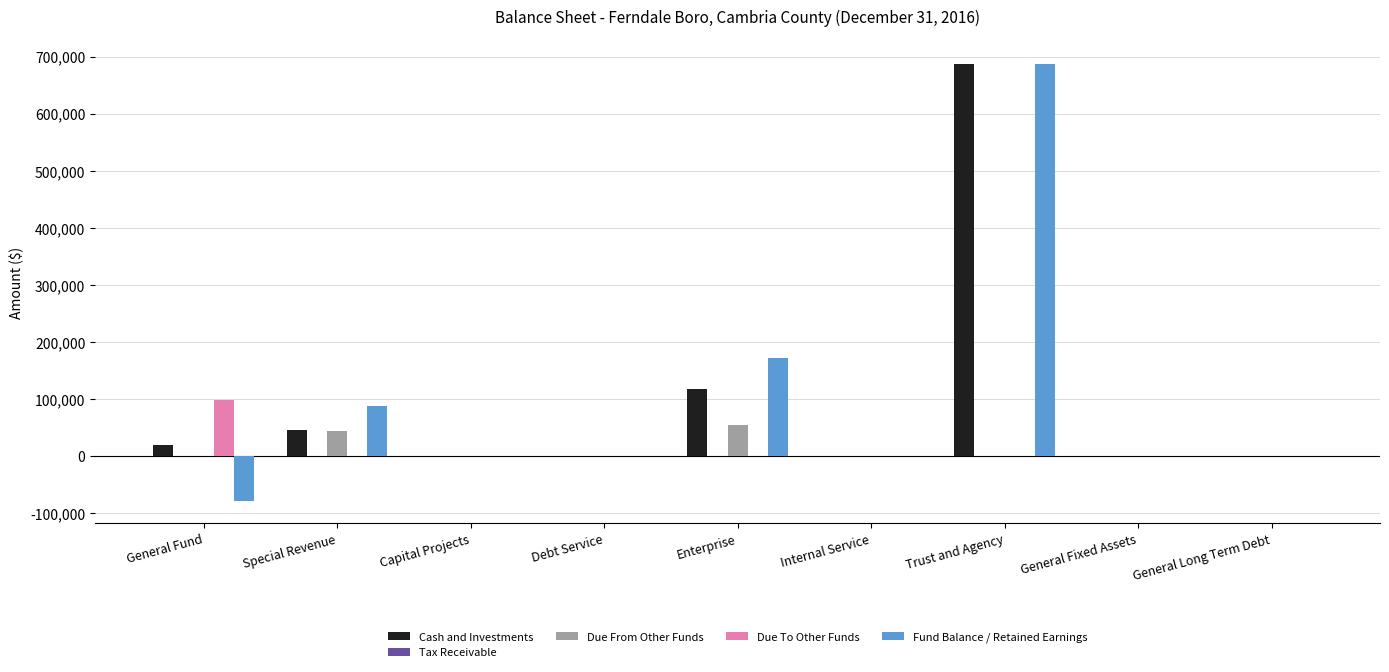

What is the total value across all series at General Fund?

36192